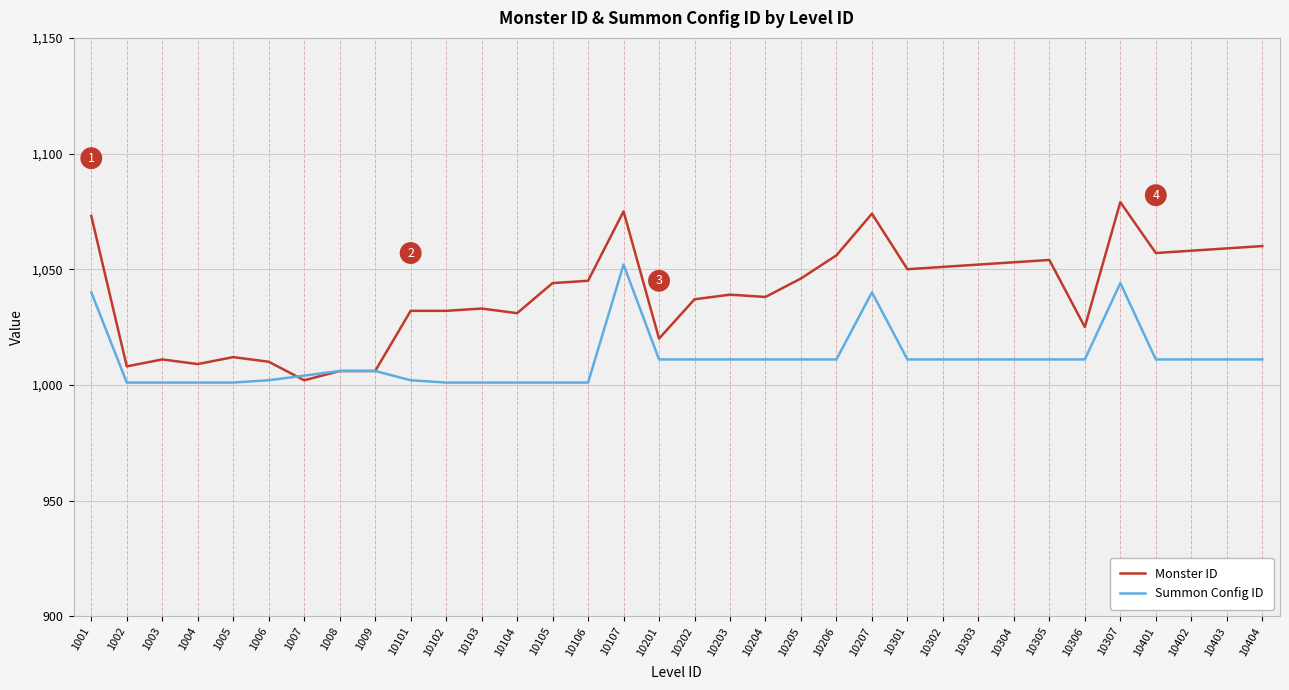

What is the difference between the maximum and minimum values in the Monster ID series?

77